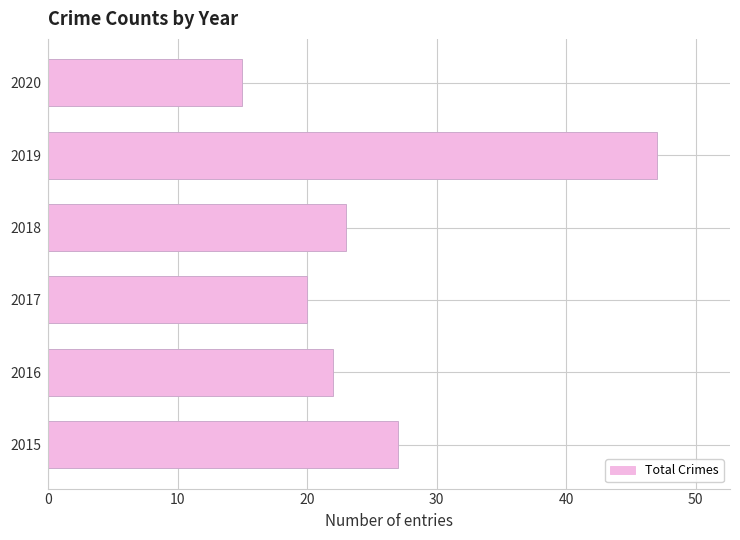

Reading top to bottom, extract all data points from this chart.

15	47	23	20	22	27